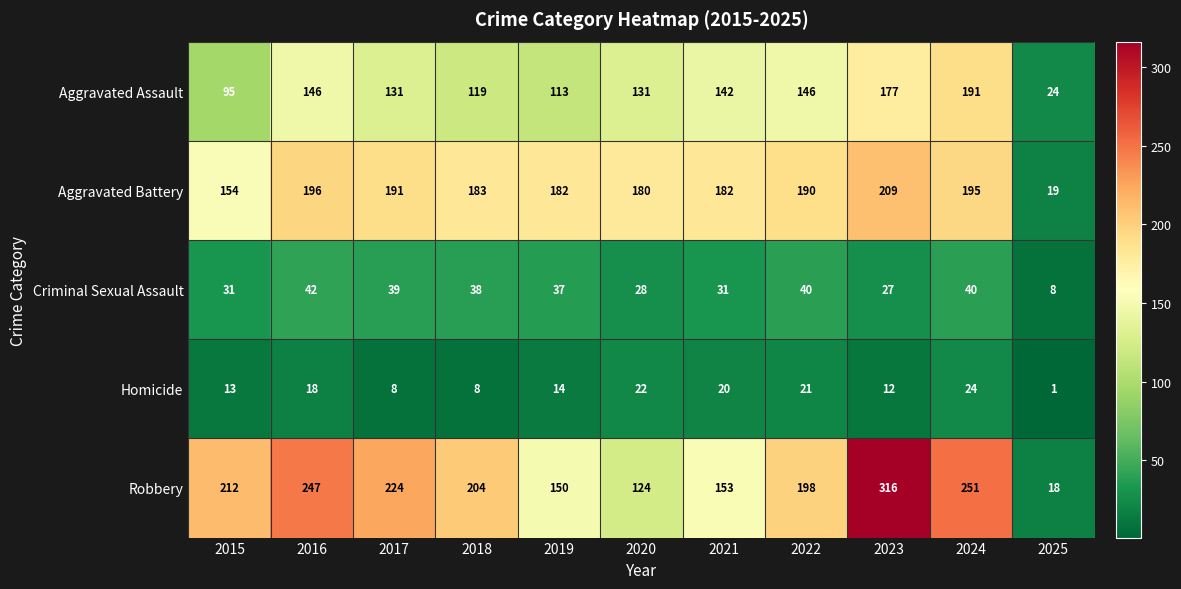

What is the difference between the highest and lowest values at 2023?

304